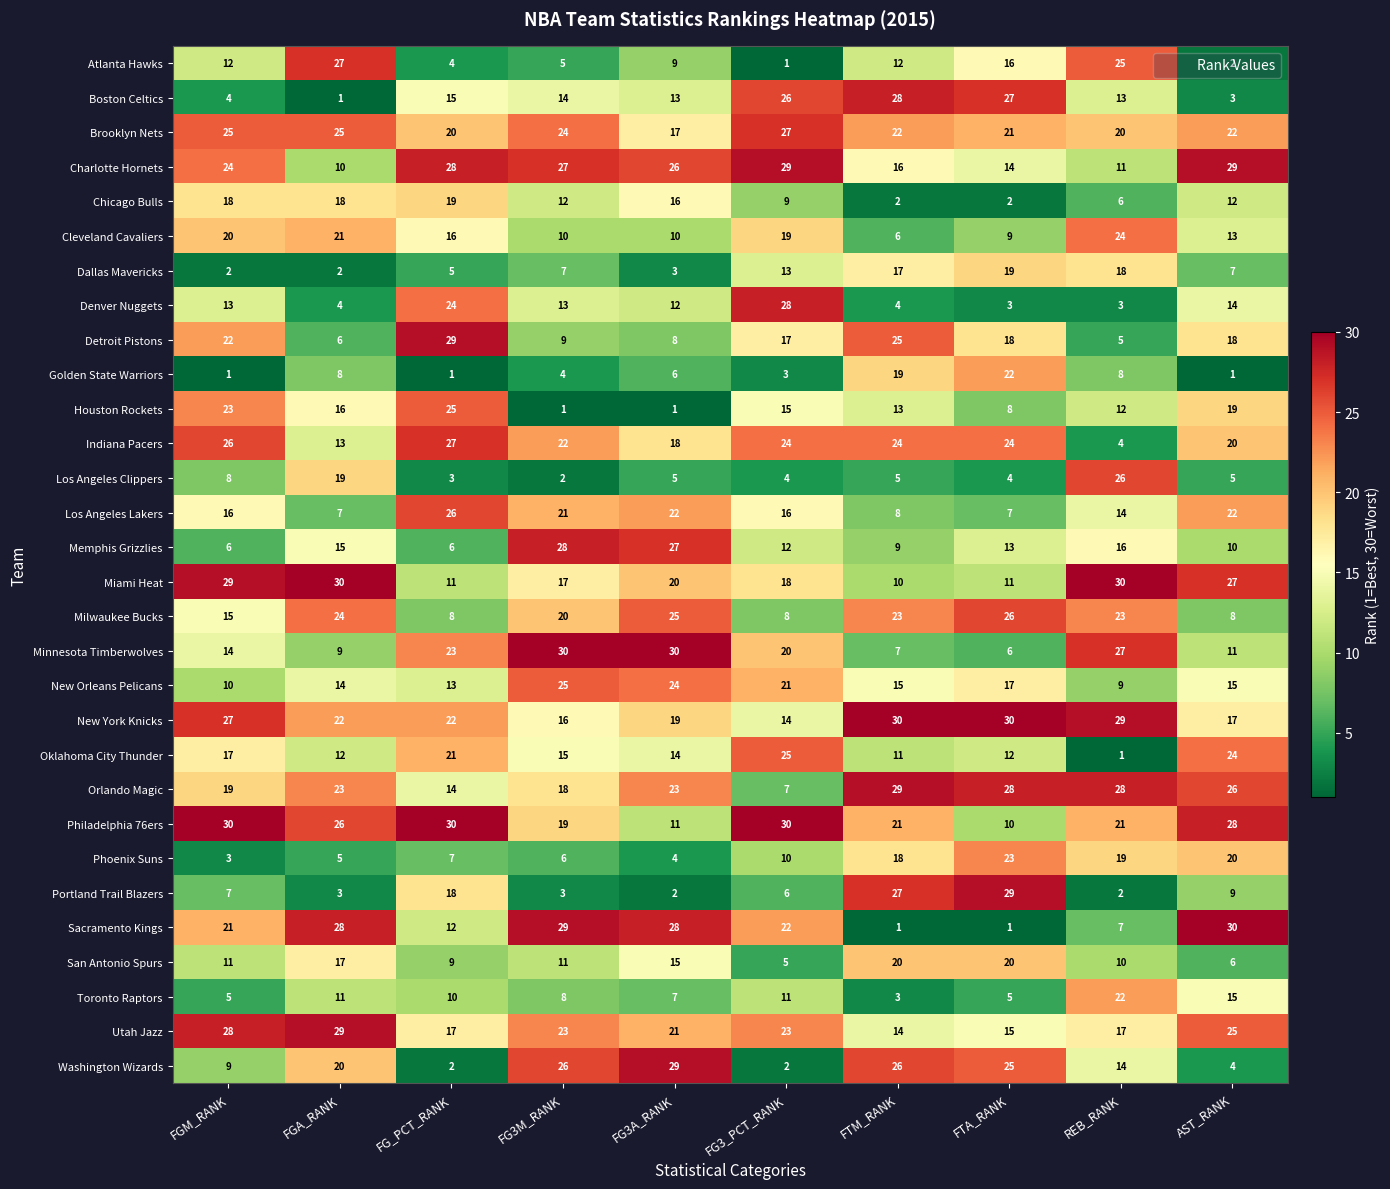

What is the minimum value for Minnesota Timberwolves?

6